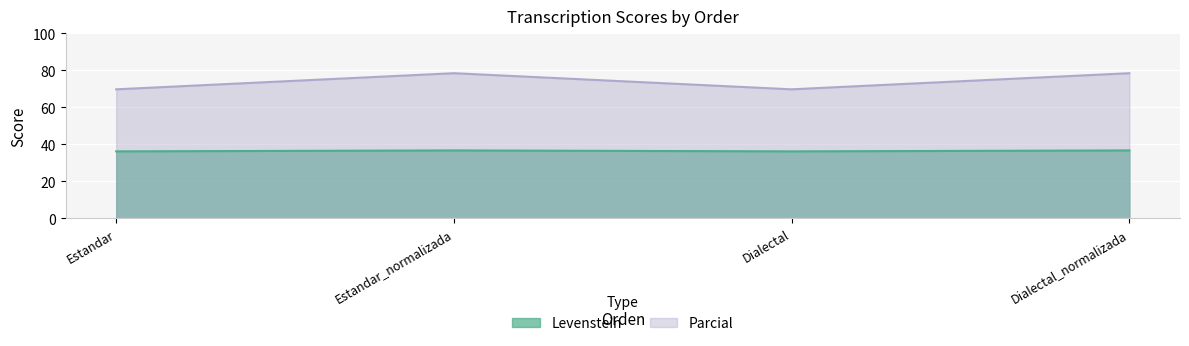

Where is the first local maximum for Parcial?

Estandar_normalizada